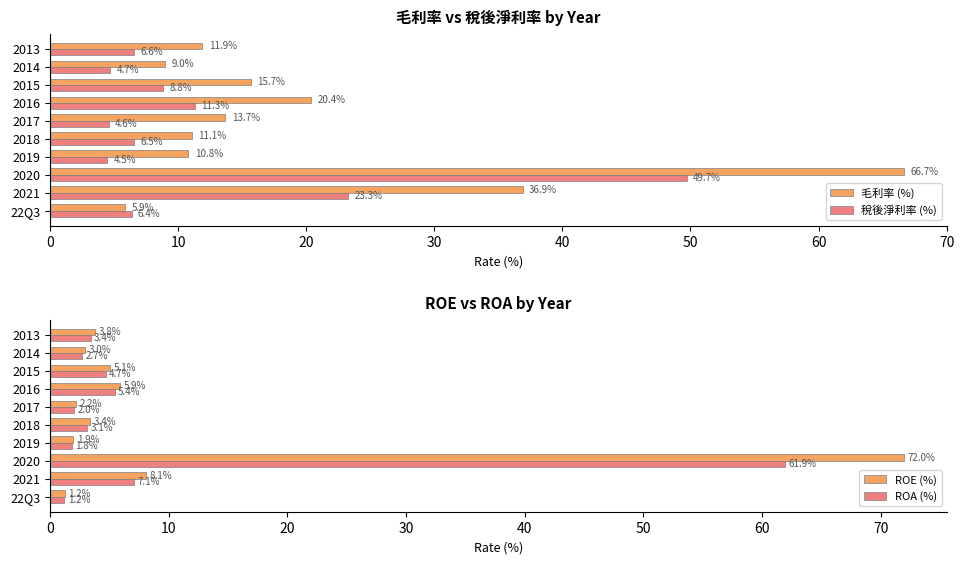

Does the chart contain any negative values?

No